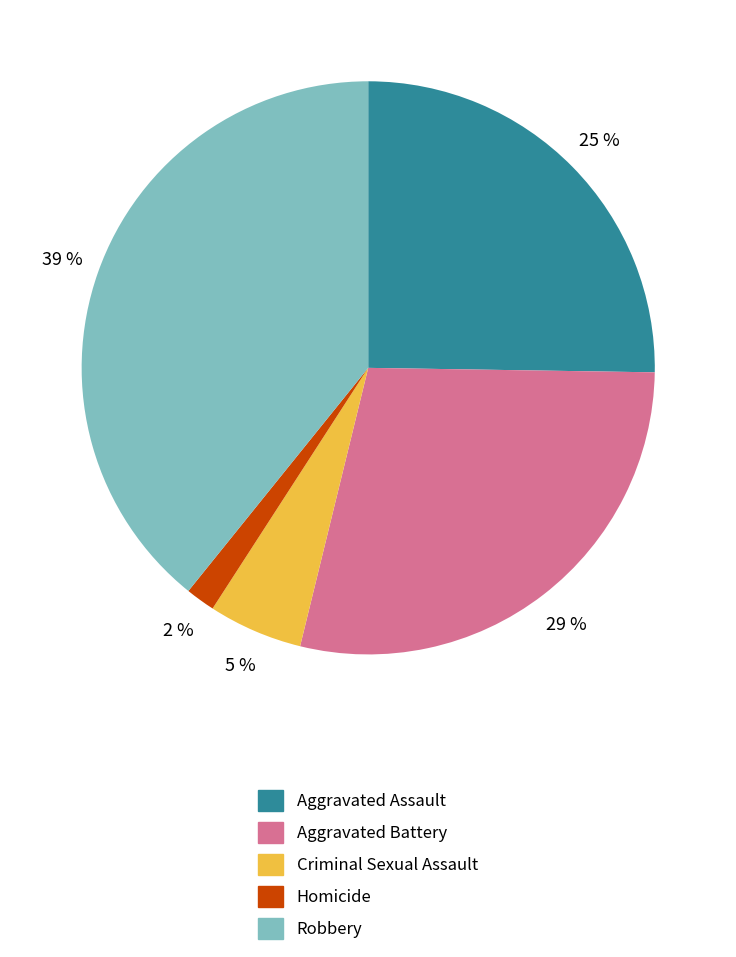

Is the sum of Aggravated Battery and Aggravated Assault greater than half?

Yes